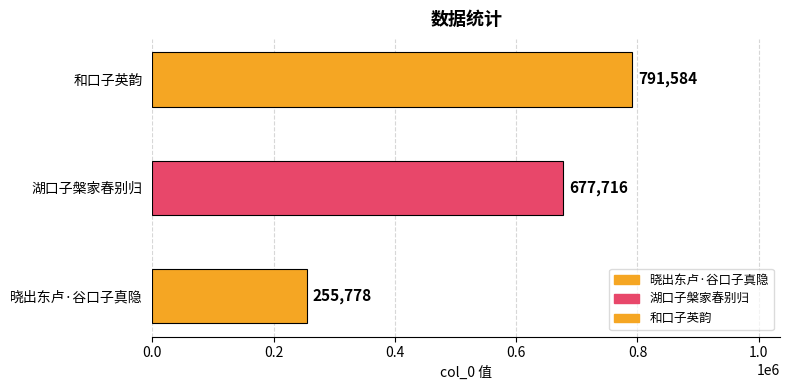

Reading left to right, list all the values displayed in this chart.

255778	677716	791584